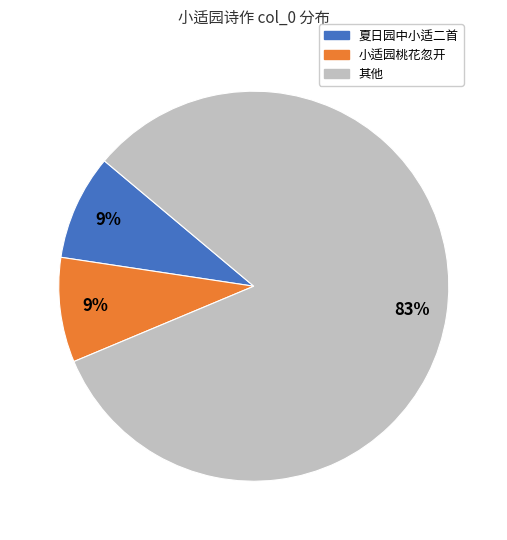

To the nearest percent, what is the average slice percentage?

33%